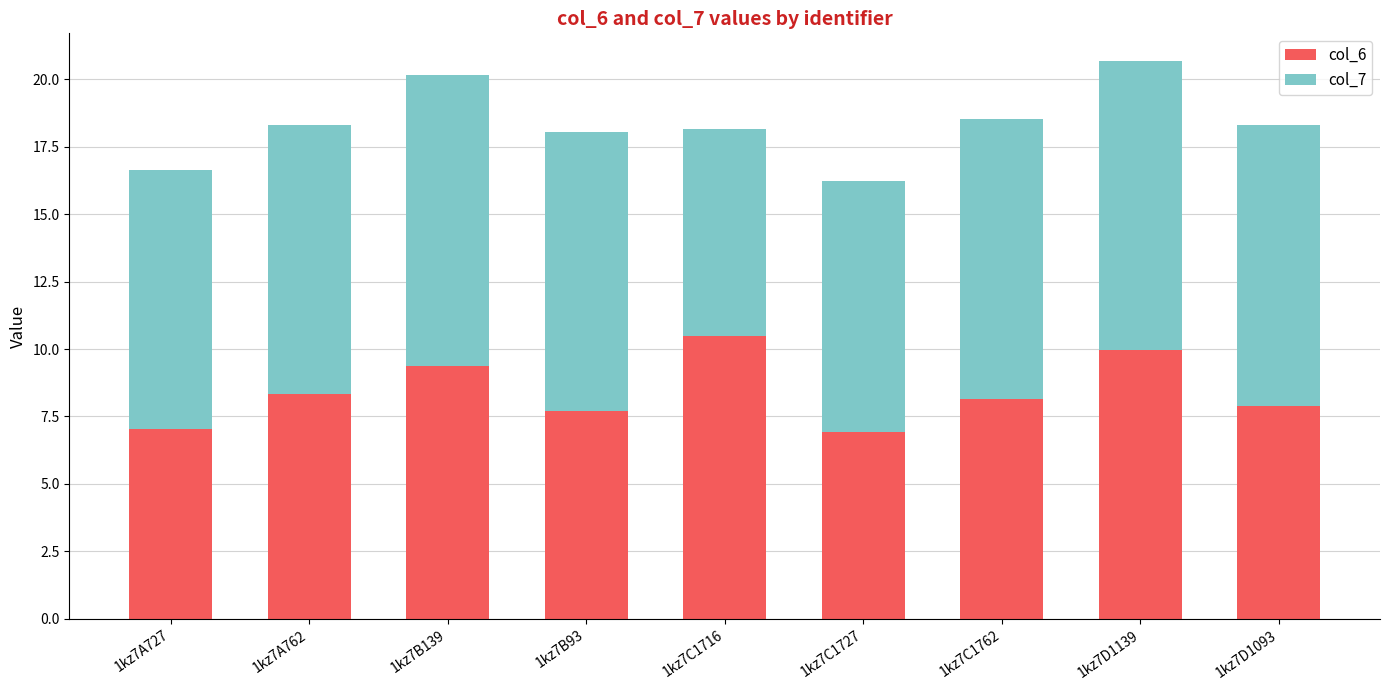

What is the difference between the col_6 values at 1kz7C1716 and 1kz7C1727?

3.6